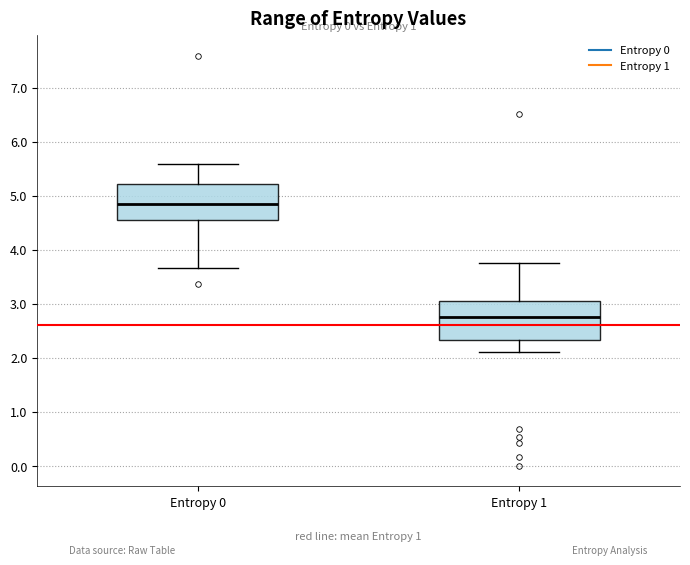

Reading left to right, read every box against the y-axis: the position of its median line, the range the box covers, and the ends of its whiskers. The values are not printed on the chart, so give them approximately, as read against the axis.

Entropy 0: median 4.8, box 4.6 to 5.2, whiskers 3.7 to 5.6
Entropy 1: median 2.8, box 2.3 to 3.1, whiskers 2.1 to 3.8